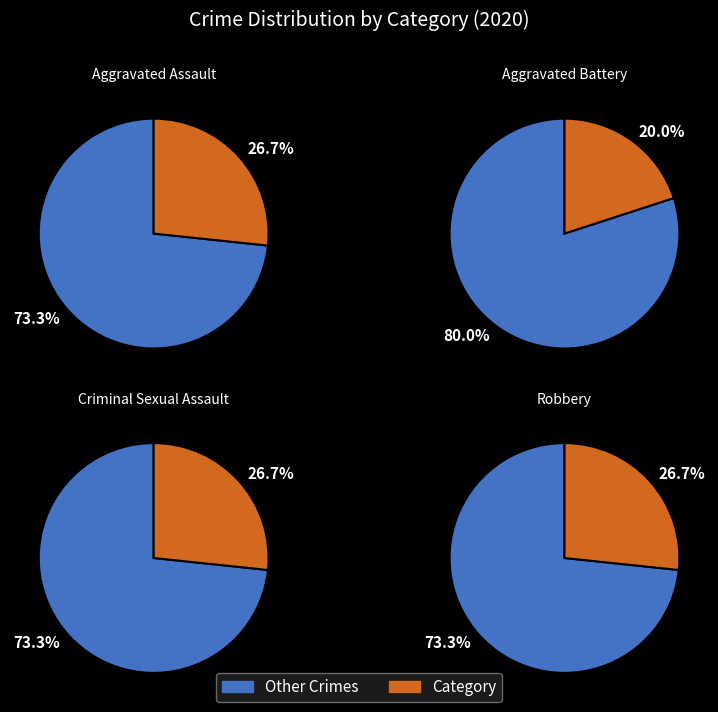

To the nearest percent, what is the combined percentage of Criminal Sexual Assault and Aggravated Assault?

53%